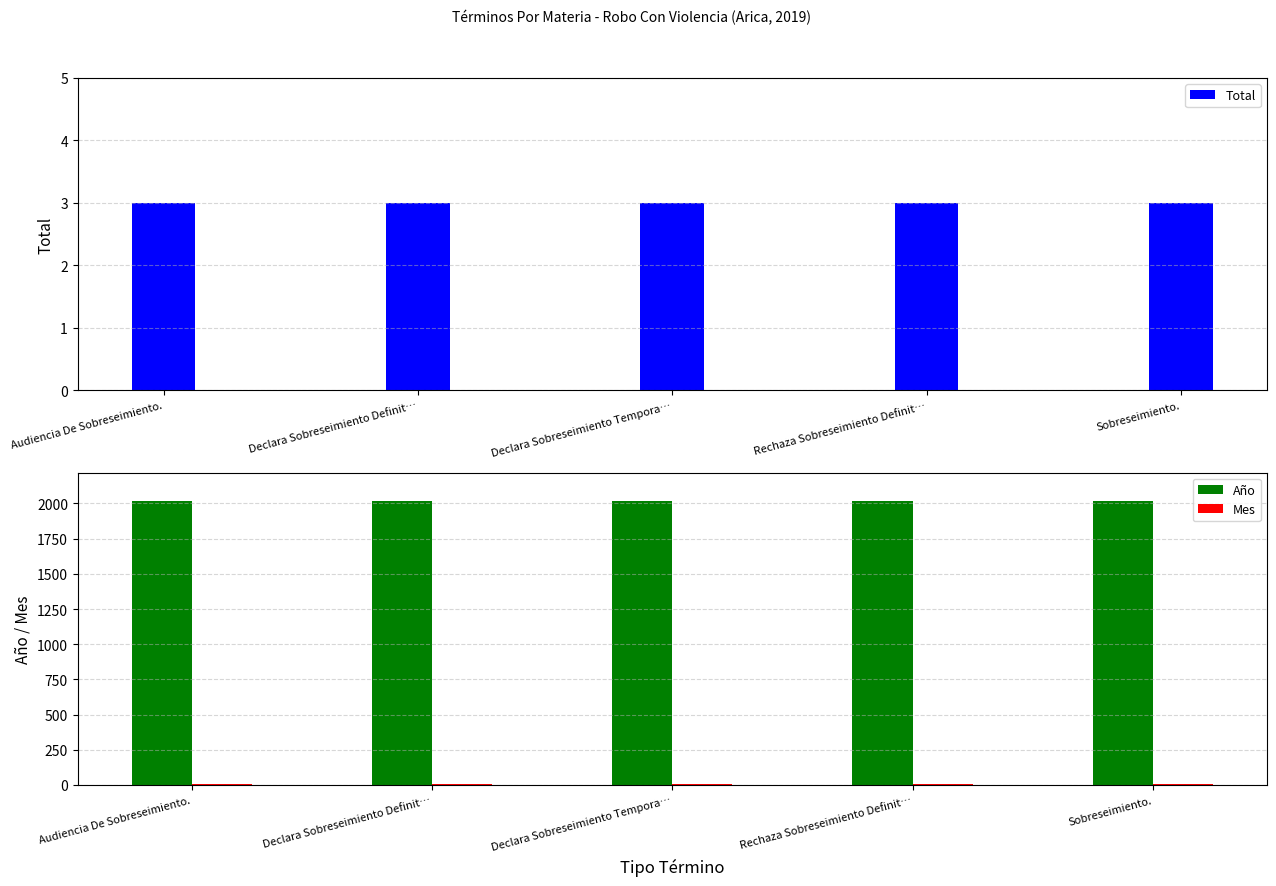

Reading left to right, what are all the values shown in this chart?

Total: 3	3	3	3	3
Año: 2019	2019	2019	2019	2019
Mes: 7	7	7	7	7